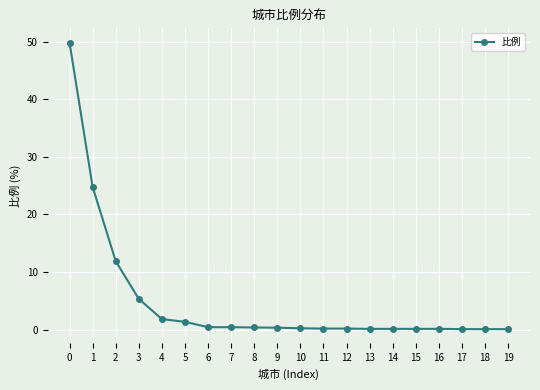

What is the greatest value displayed?

49.8